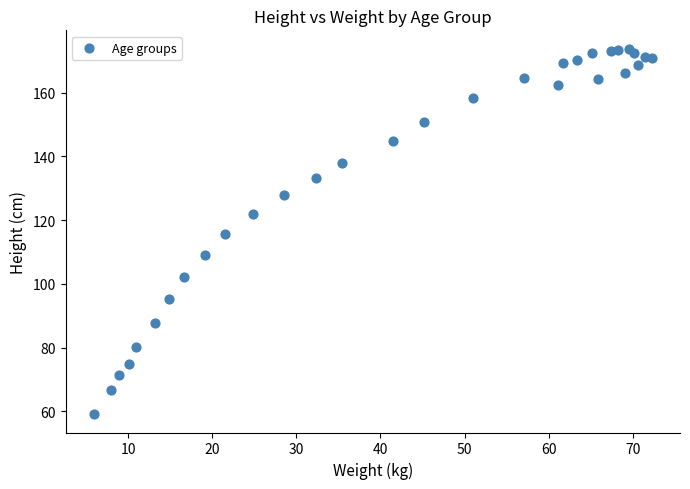

What is the range of X values (max minus min)?

66.4